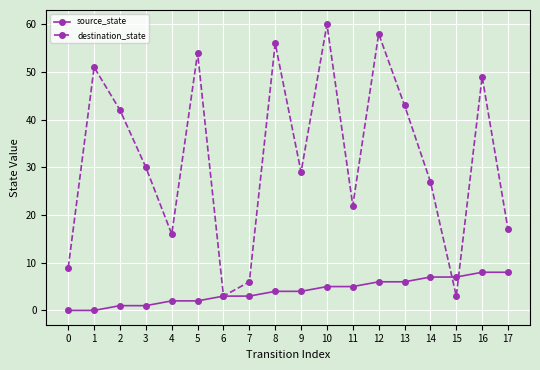

Which series has the largest total across all categories?

destination_state